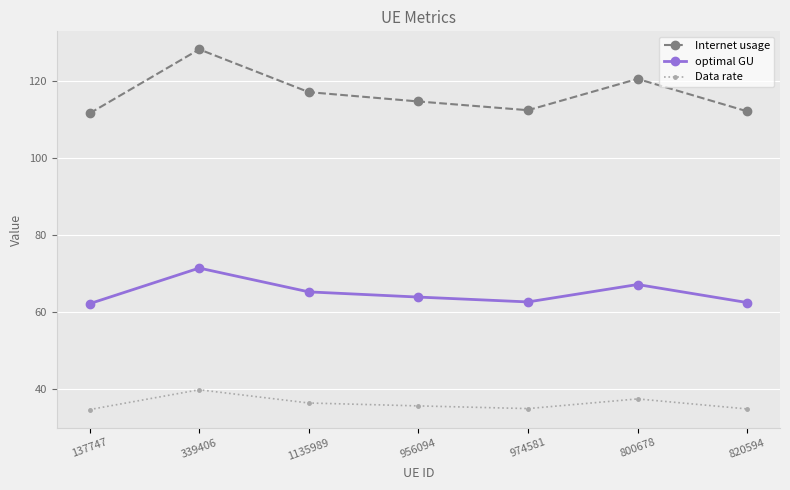

What is the difference between the optimal GU values at 974581 and 339406?

8.8